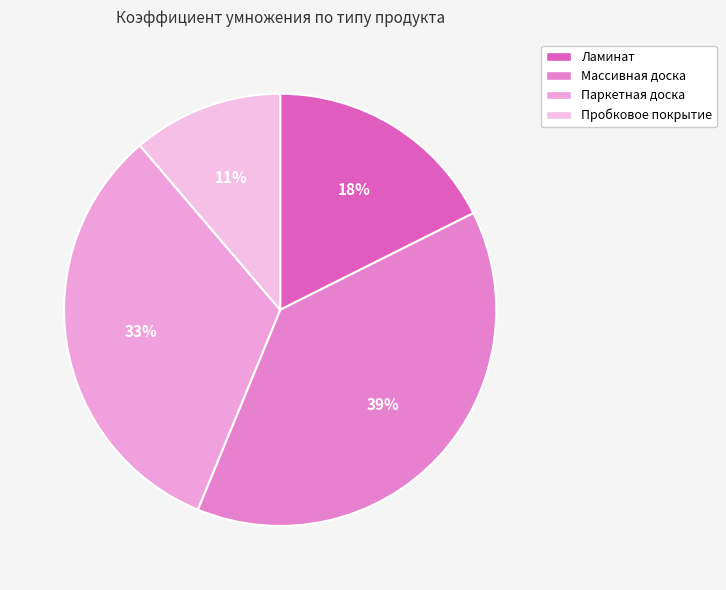

To the nearest percent, what is the difference between the Паркетная доска and Массивная доска slice percentages?

6%